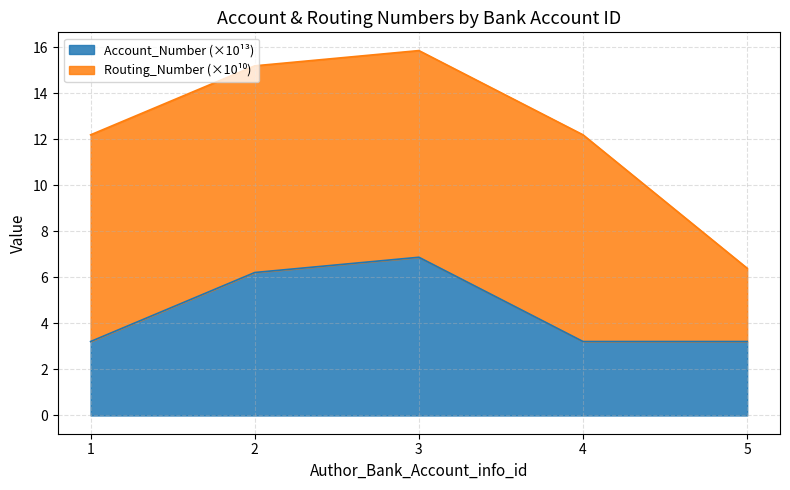

Which label corresponds to the smallest value in the chart?

5